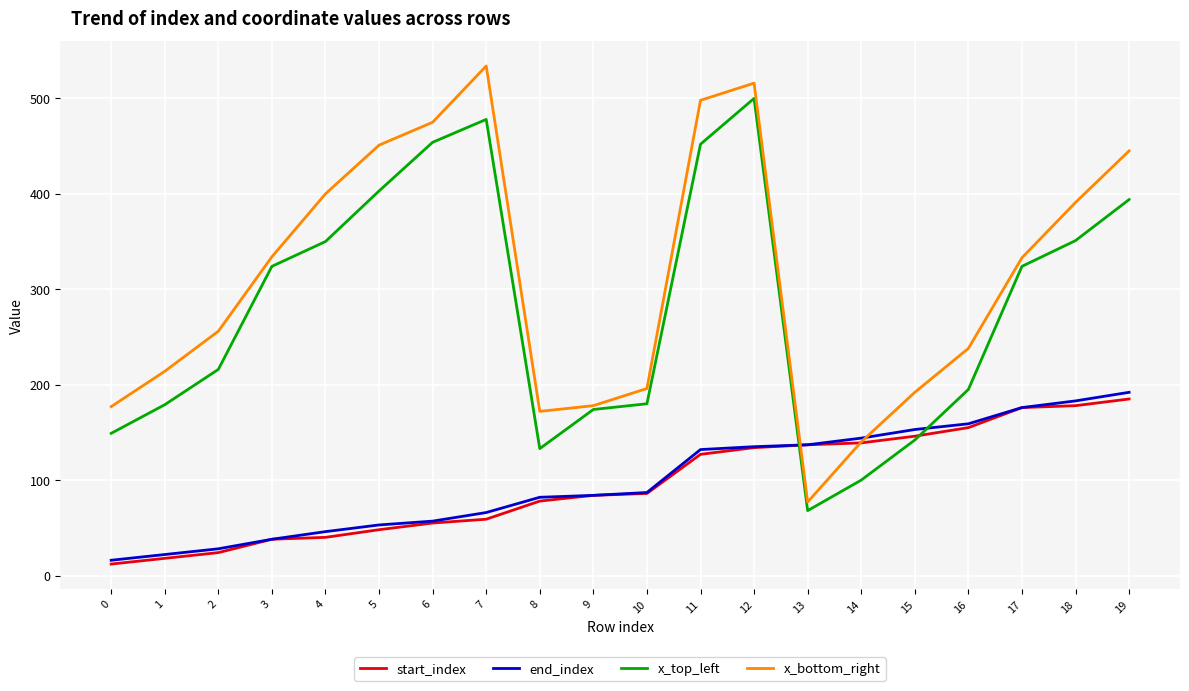

At which category is the sum across all series the highest?

12